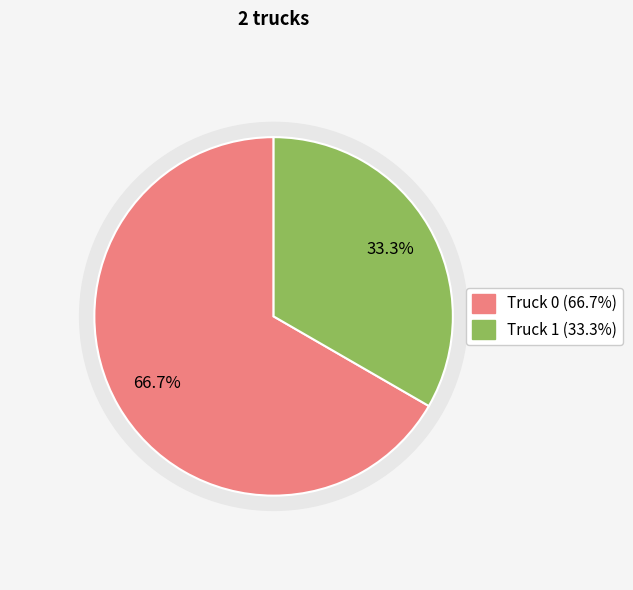

Combined, do Truck 0 and Truck 1 account for over 50%?

Yes